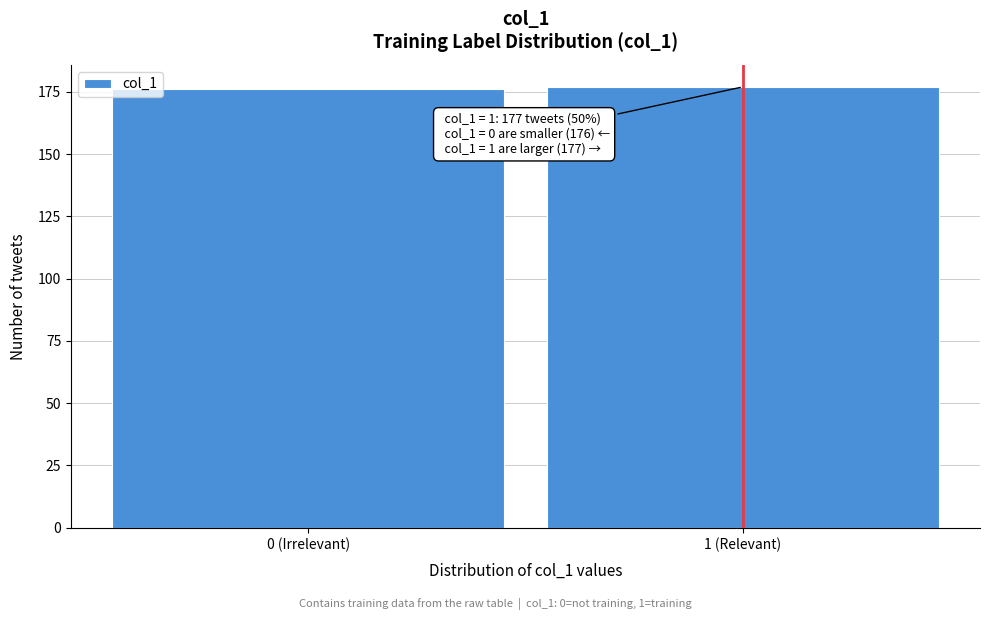

Reading left to right, transcribe all the data shown in this chart.

0 (Irrelevant)=176	1 (Relevant)=177